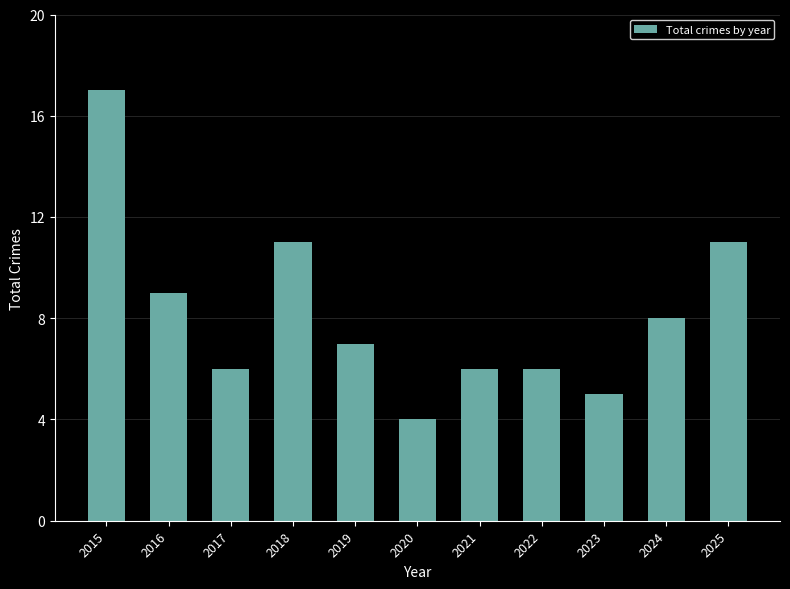

What is the sum of the values at 2023 and 2015?

22